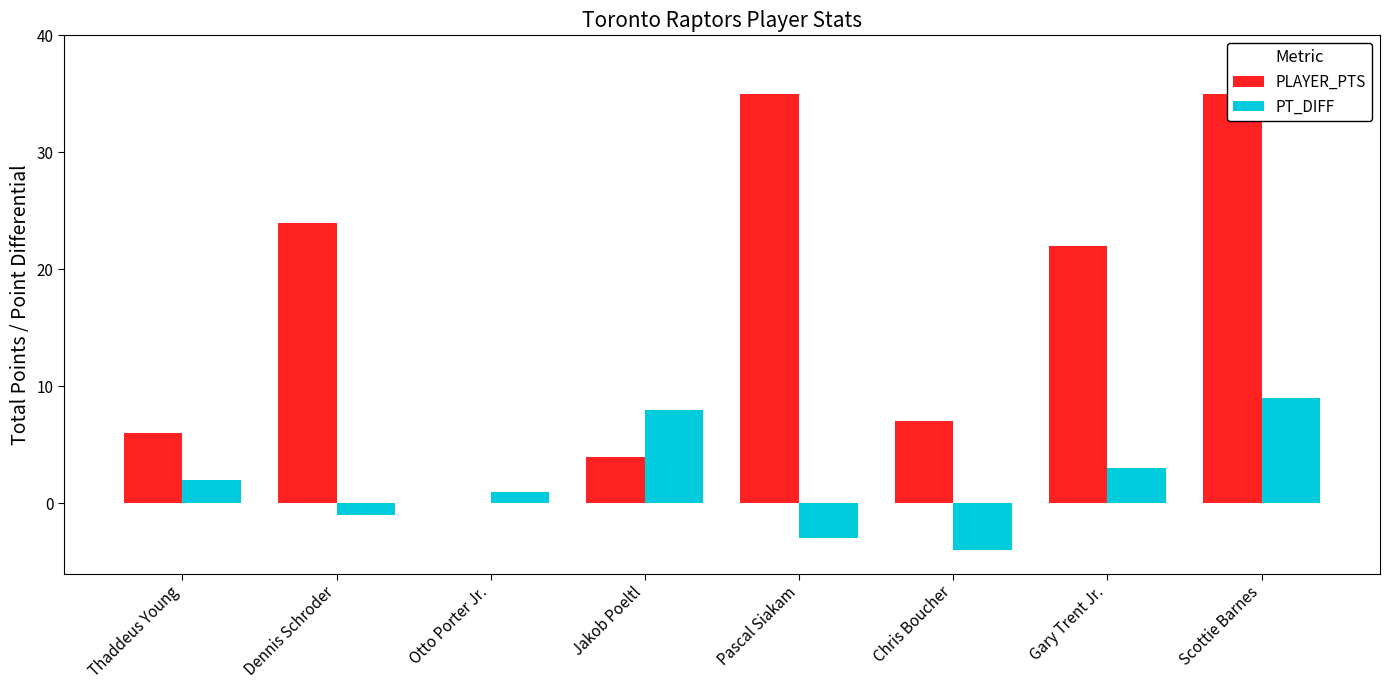

What position from the right is Otto Porter Jr.?

6